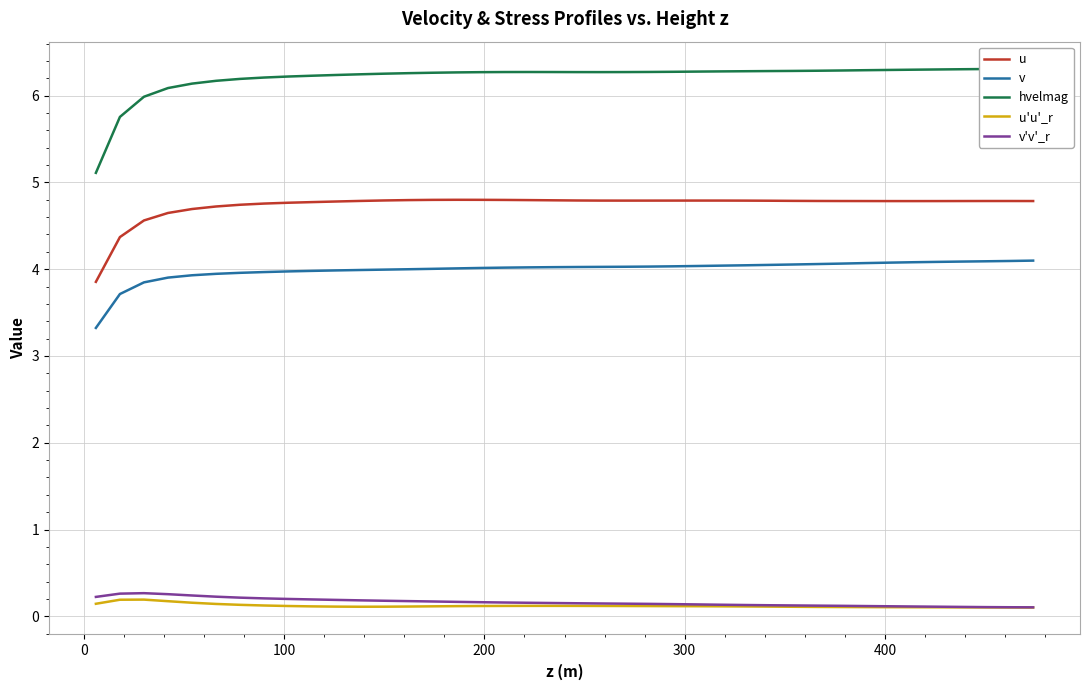

Which series has the widest spread of values?

hvelmag